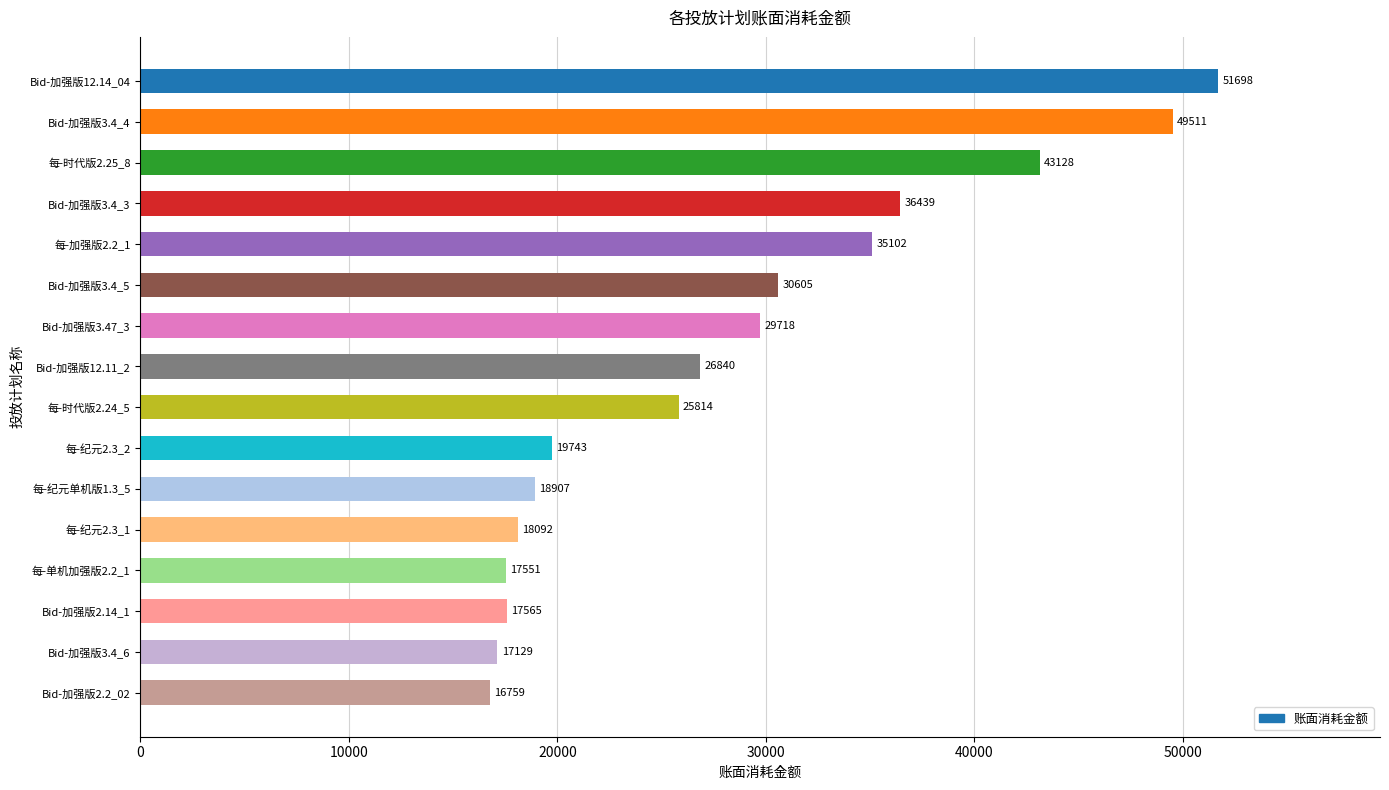

Approximately how many times larger is the value at Bid-加强版12.14_04 compared to Bid-加强版2.2_02?

3.1